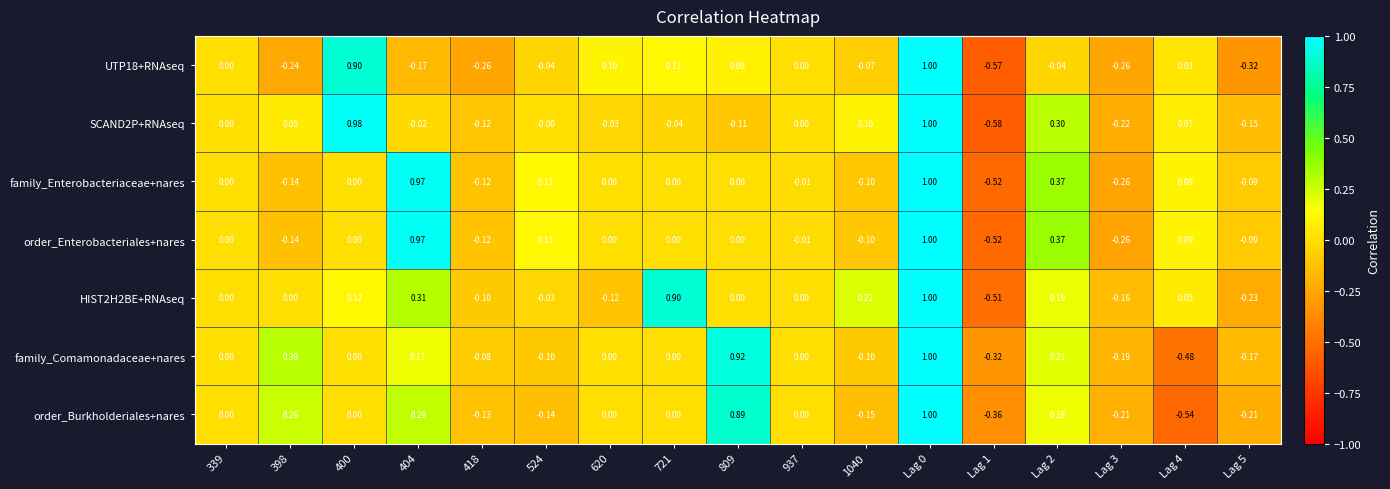

Count the number of data series in this chart.

7